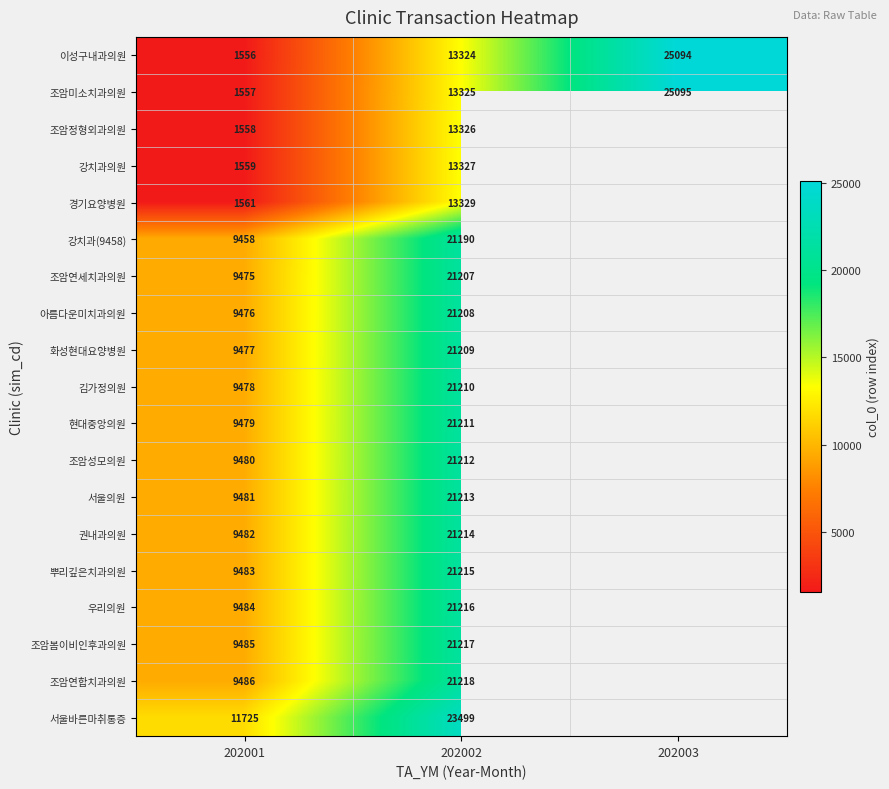

What is the total value across all series at 202001?

142740